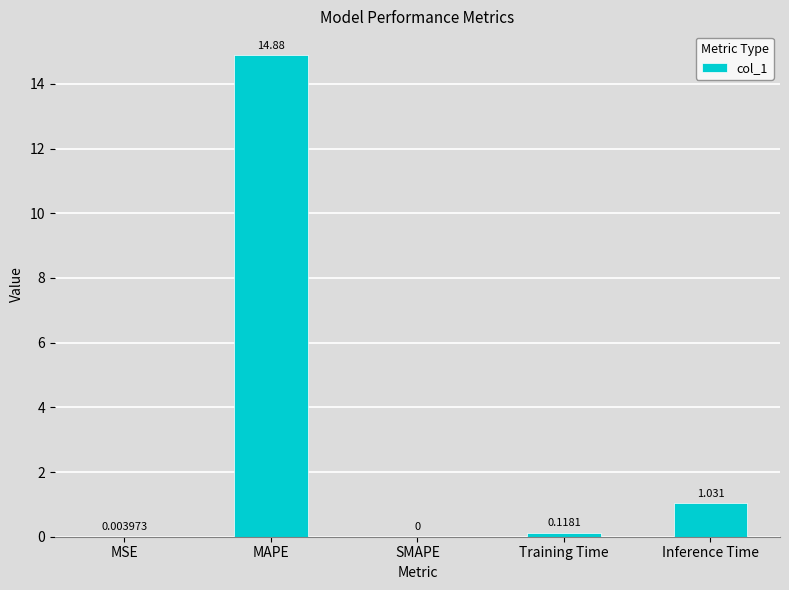

Are the bars grouped side by side (vs. stacked)?

No